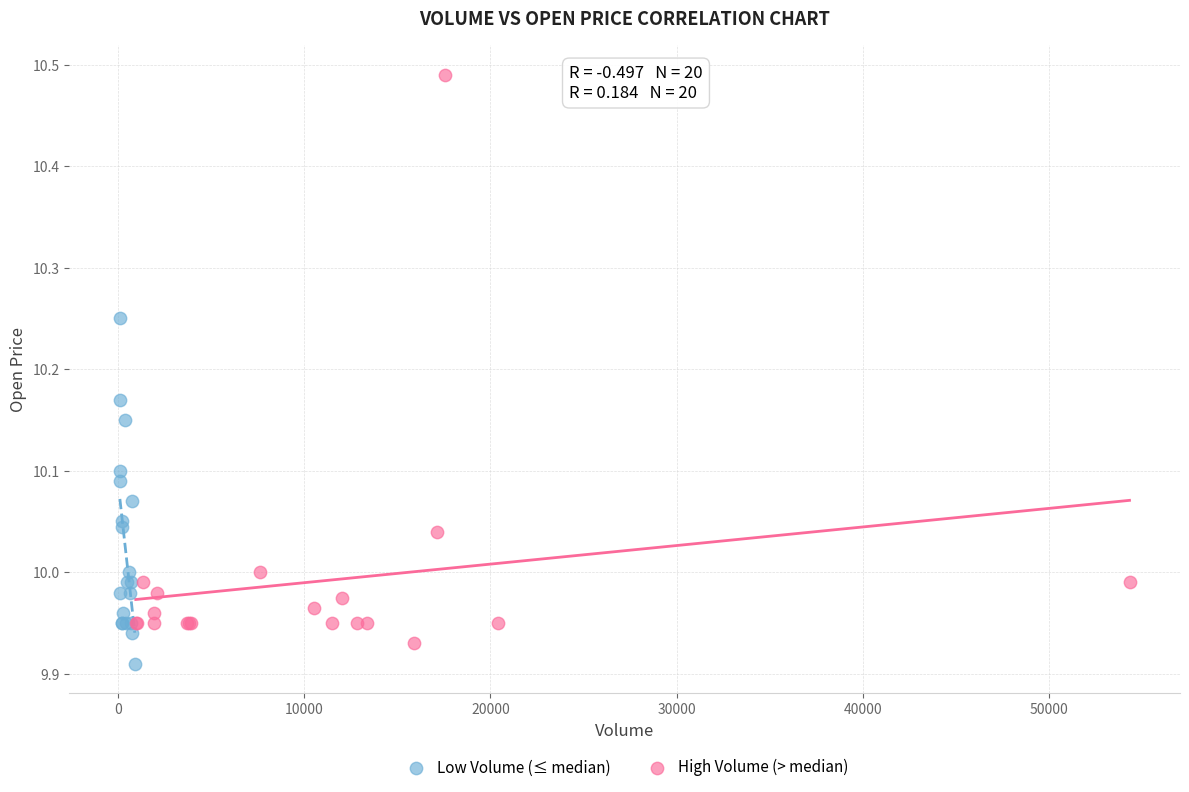

Which series has the widest spread of Y values?

High Volume (> median)